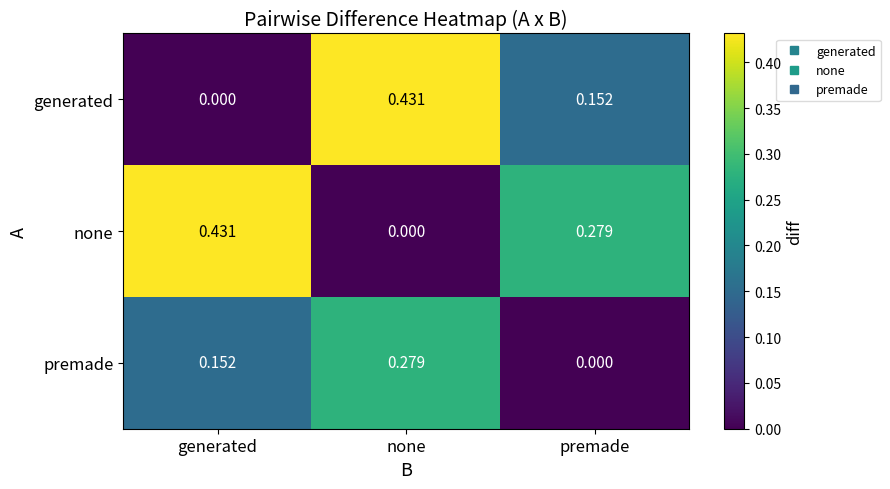

At which label does none reach its minimum?

none